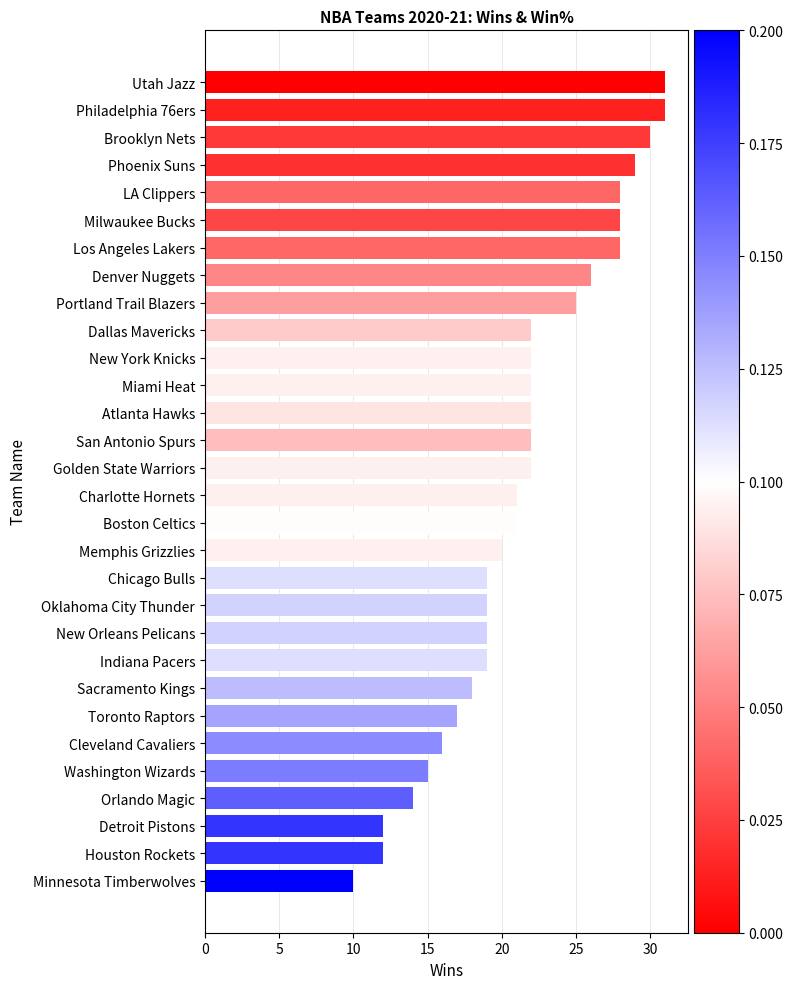

Count the number of data series in this chart.

1